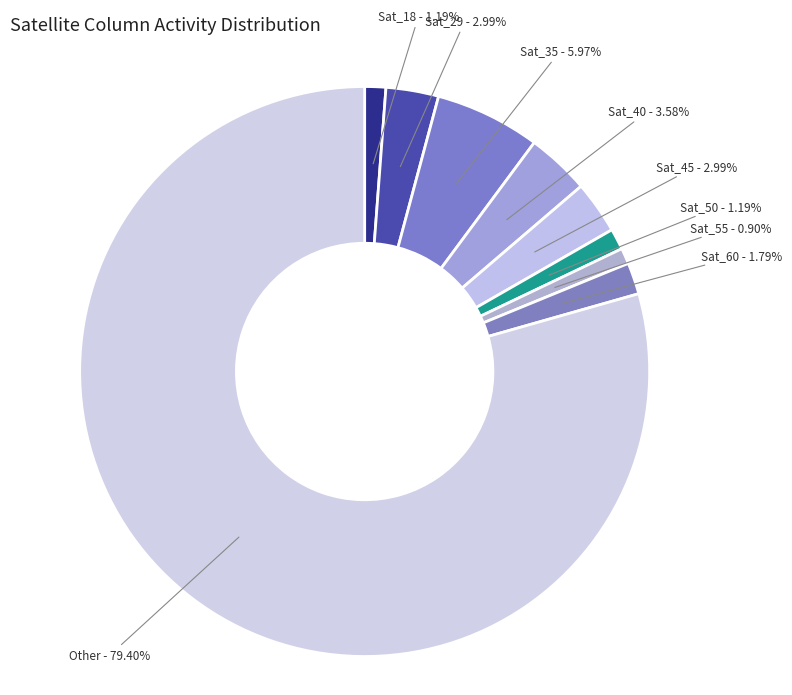

Count the number of slices in the pie.

9